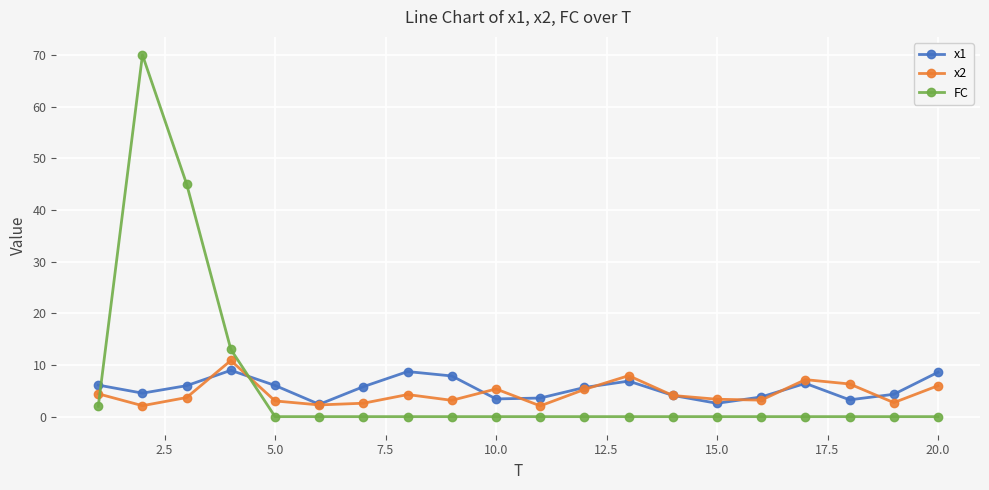

True or false: x2 and x1 intersect in this chart.

True